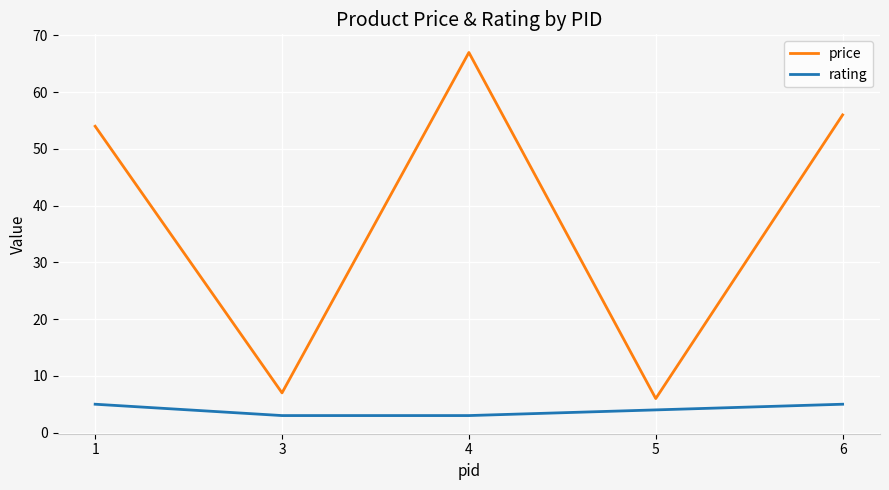

List the series in order of their overall mean, lowest first.

rating, price